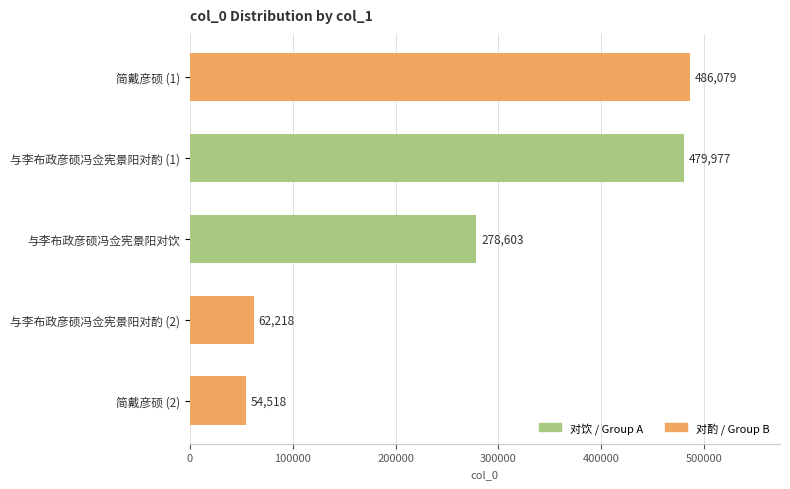

Reading bottom to top, what are all the values shown in this chart?

54518	62218	278603	479977	486079